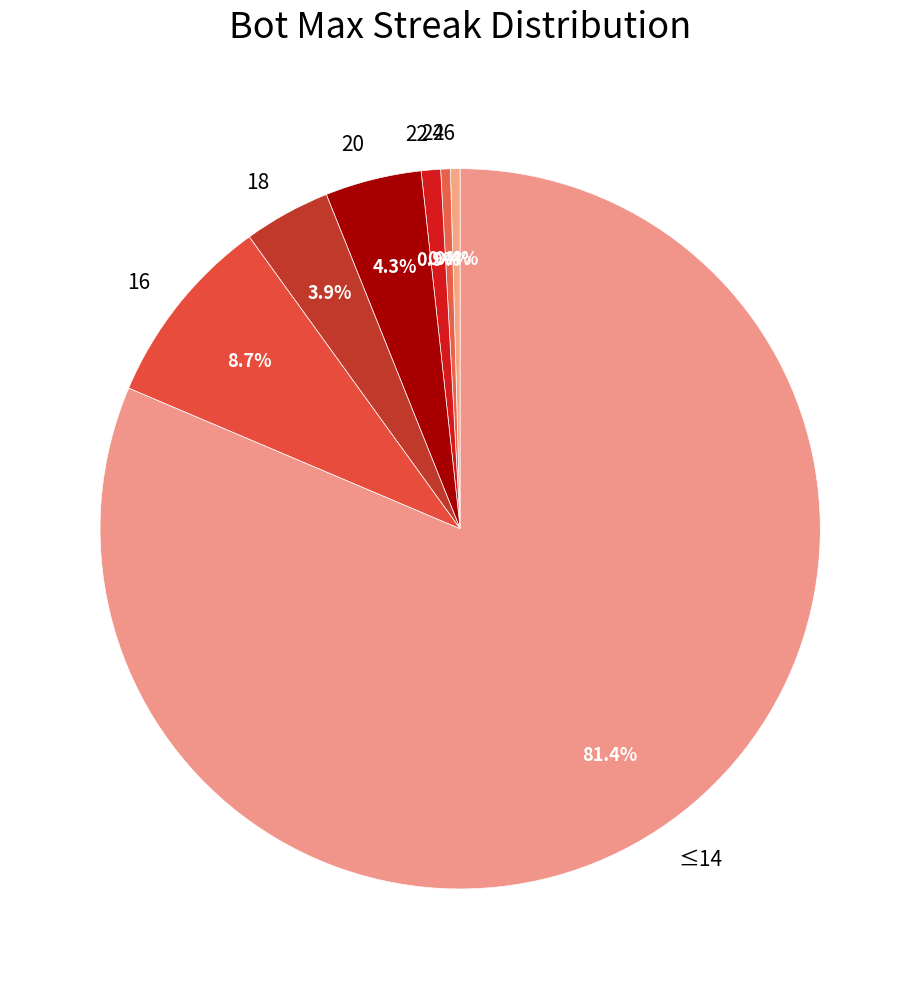

Which category accounts for the majority?

≤14